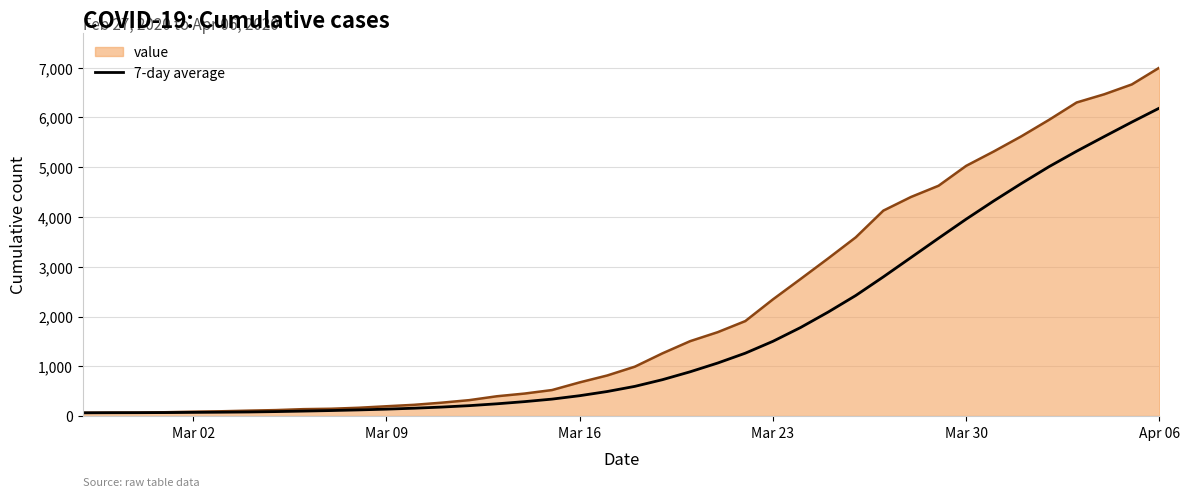

Which series has the widest spread of values?

value